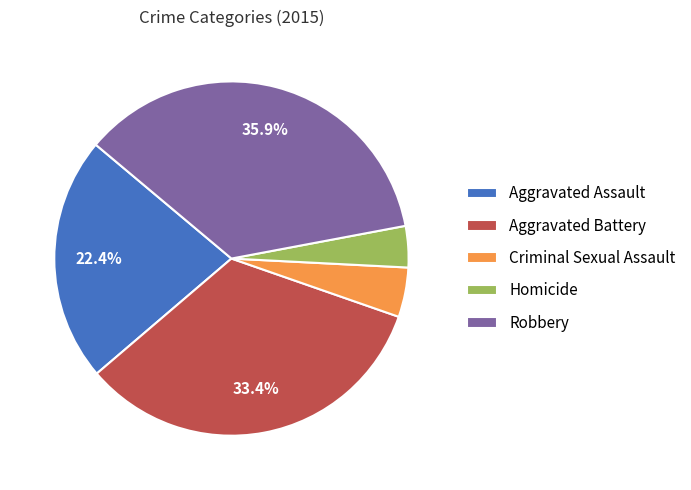

To the nearest percent, what is the difference between the largest and smallest slice percentages?

32%